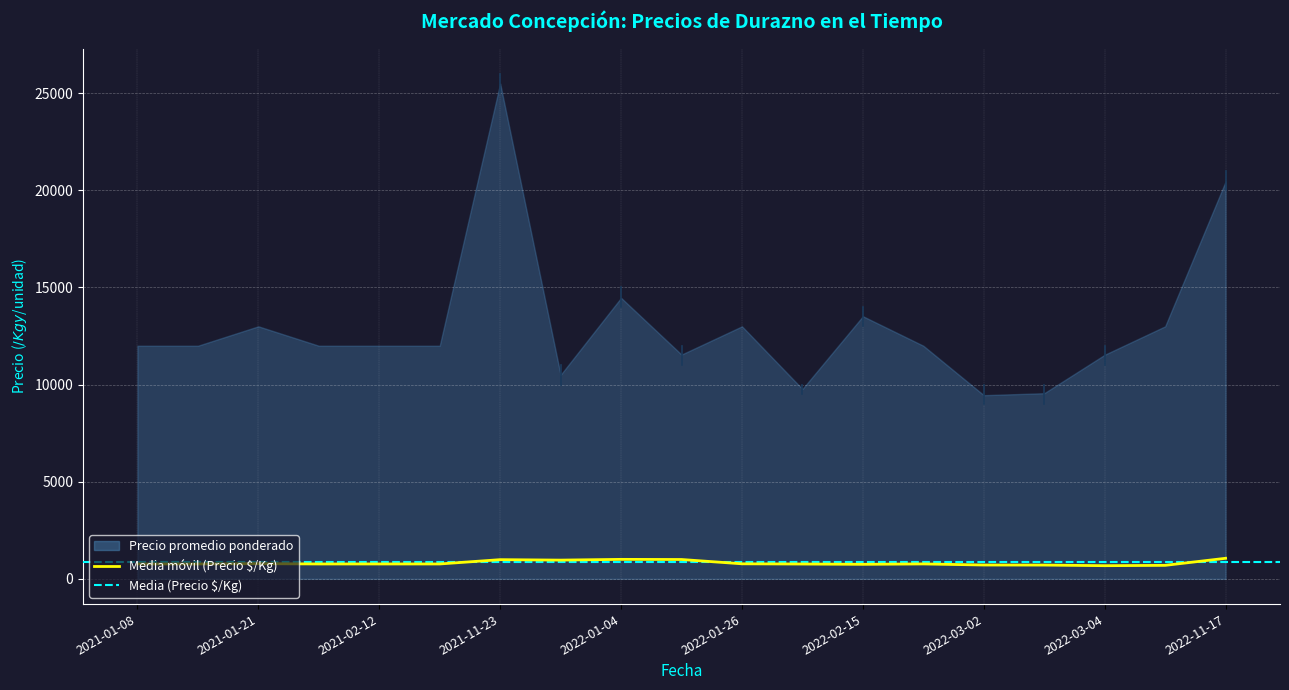

True or false: Precio promedio ponderado and Precio mínimo intersect in this chart.

False